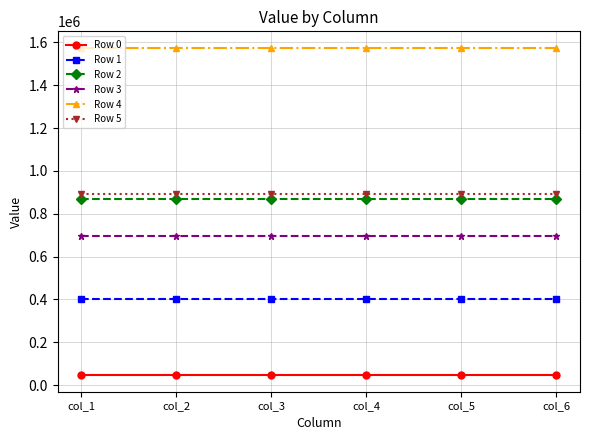

Reading left to right, transcribe all the data shown in this chart.

Row 0: col_1=45888.9	col_2=45888.9	col_3=45888.9	col_4=45888.9	col_5=45888.9	col_6=45888.9
Row 1: col_1=403439.6	col_2=403439.6	col_3=403439.6	col_4=403439.6	col_5=403439.6	col_6=403439.6
Row 2: col_1=870221.6	col_2=870221.6	col_3=870221.6	col_4=870221.6	col_5=870221.6	col_6=870221.6
Row 3: col_1=694344.0	col_2=694344.0	col_3=694344.0	col_4=694344.0	col_5=694344.0	col_6=694344.0
Row 4: col_1=1575613.0	col_2=1575613.0	col_3=1575613.0	col_4=1575613.0	col_5=1575613.0	col_6=1575613.0
Row 5: col_1=891278.3	col_2=891278.3	col_3=891278.3	col_4=891278.3	col_5=891278.3	col_6=891278.3